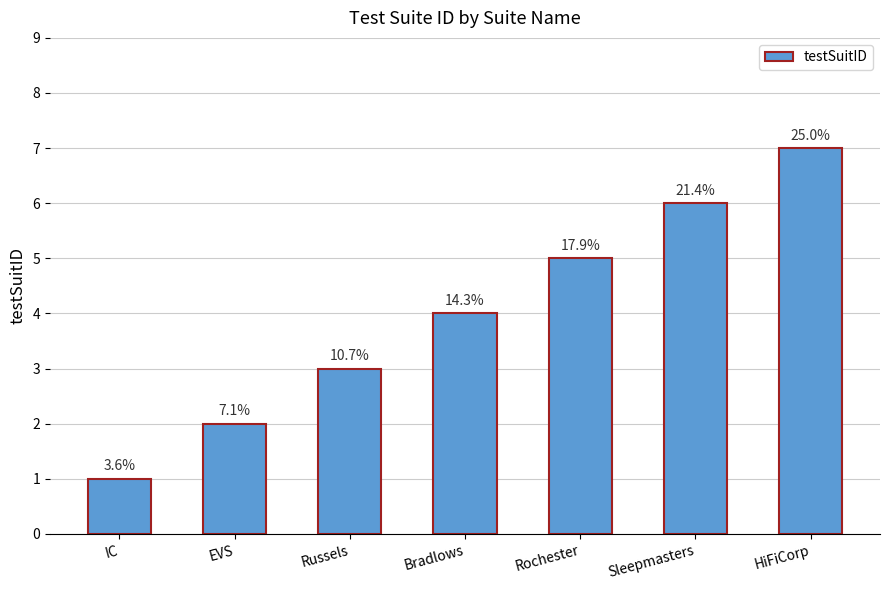

Where does the data first go above 4?

Rochester